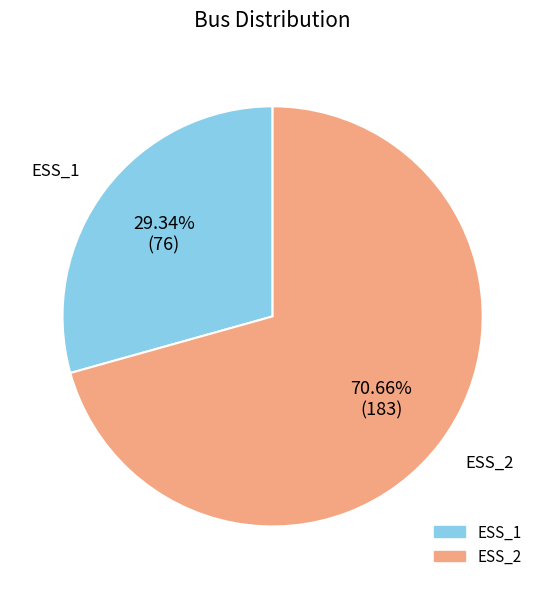

Is it true that ESS_1 is 23% of the pie?

False